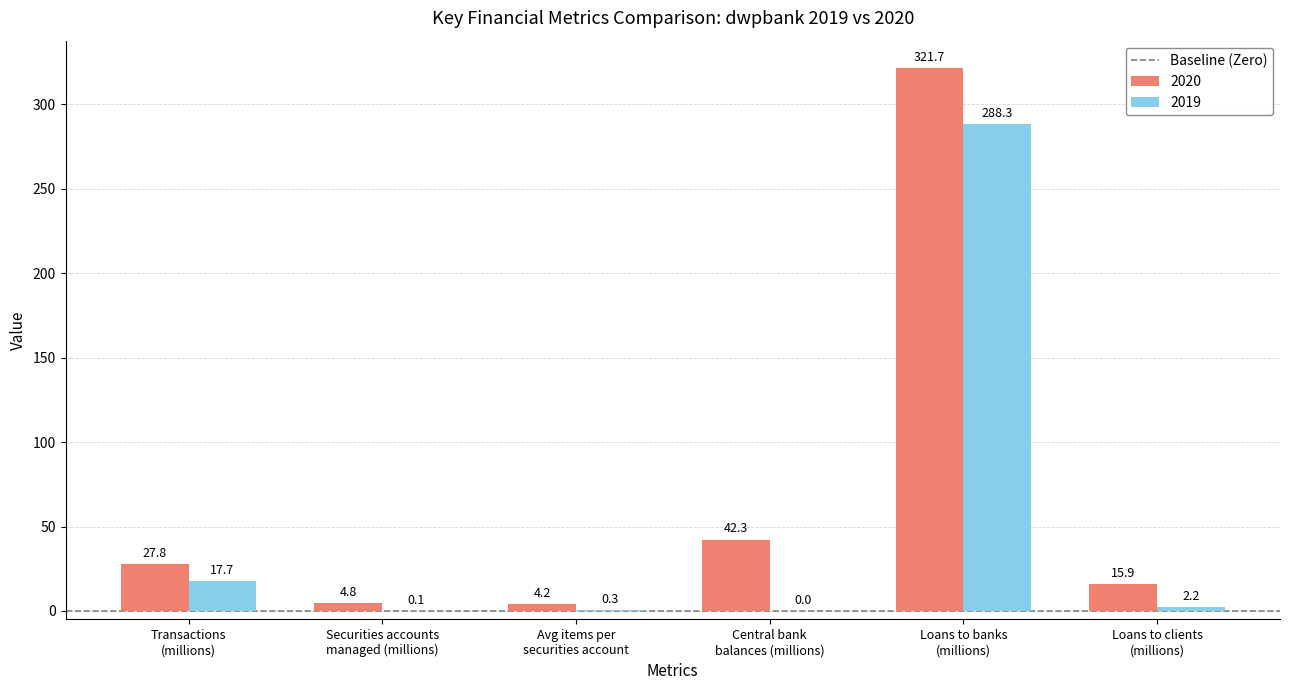

What is the spread (max minus min) of values at Loans to banks
(millions)?

33.4